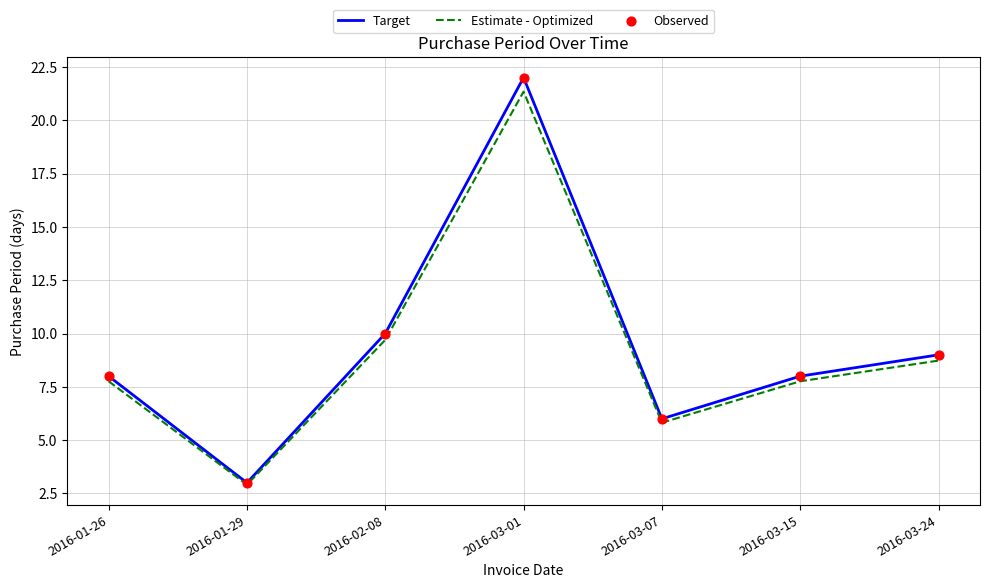

At how many categories does at least one series exceed 4?

6